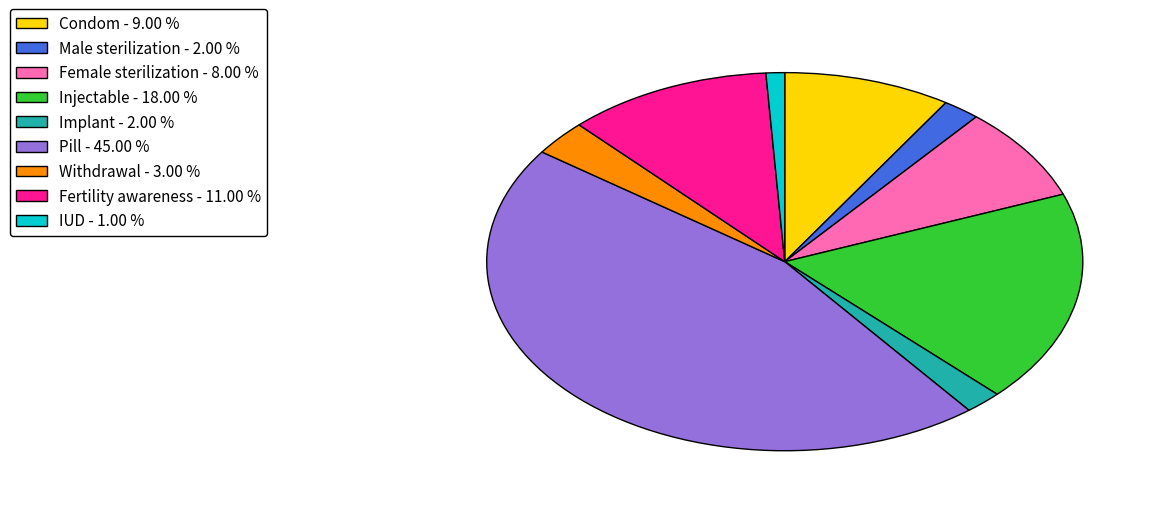

Combined, do Injectable and IUD account for over 50%?

No